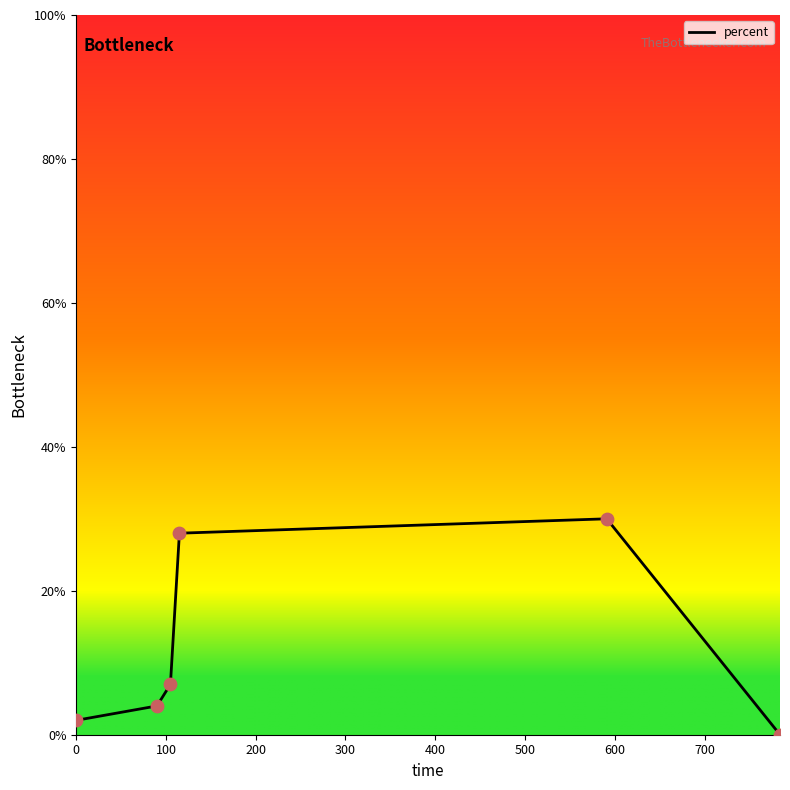

What is the greatest value displayed?

30